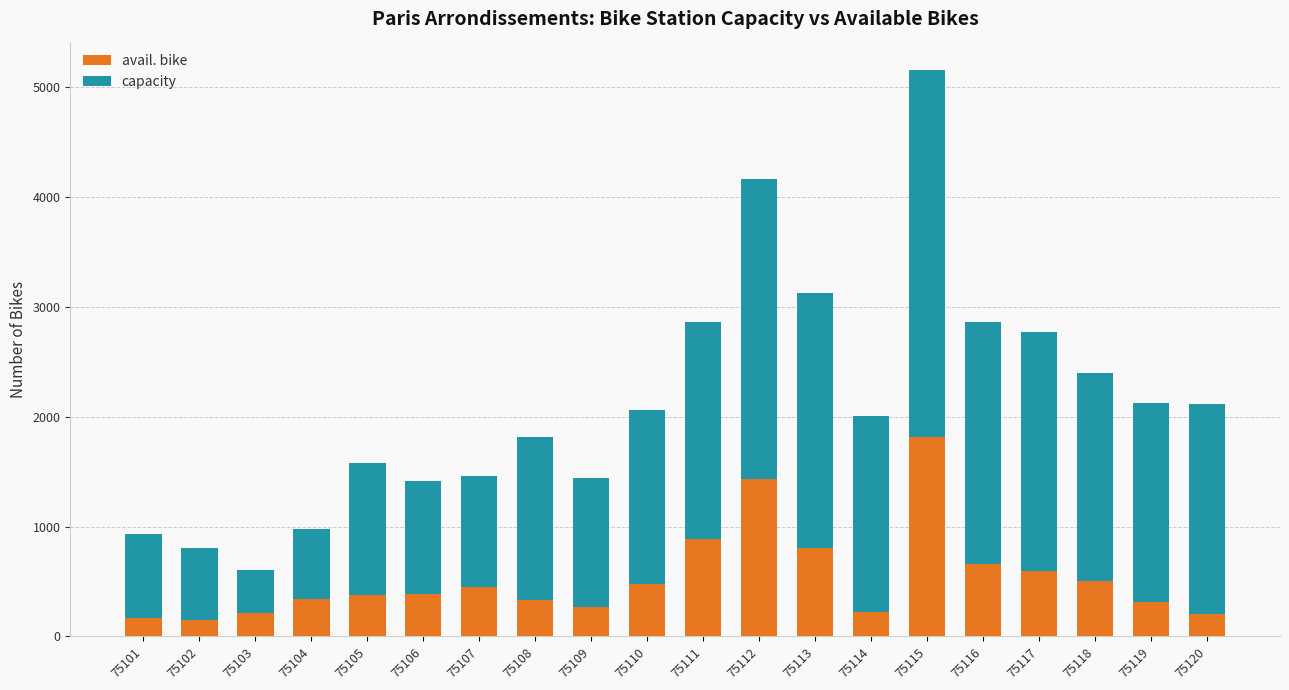

What is the difference between the maximum and minimum values in the avail. bike series?

1667